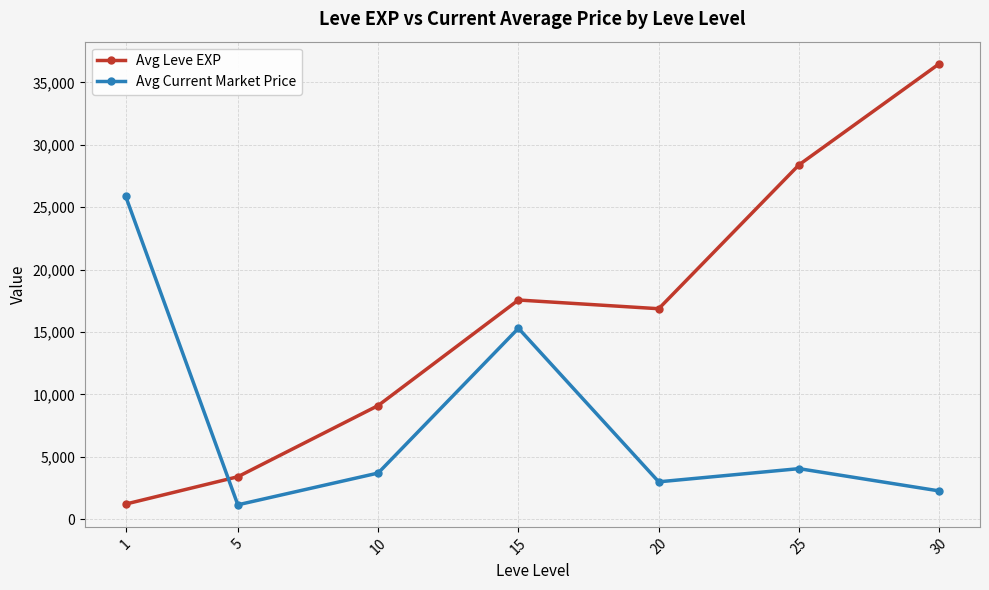

List the series in order of their overall mean, lowest first.

Avg Current Market Price, Avg Leve EXP